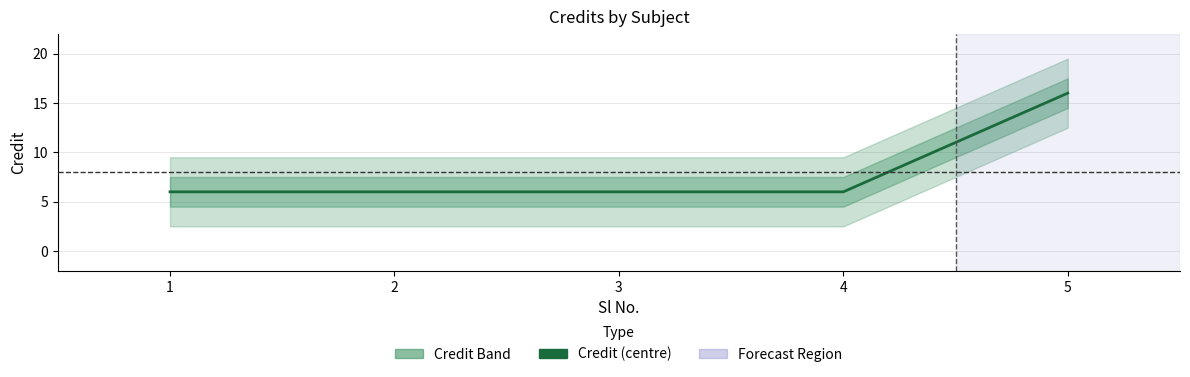

Is it true that the value at 2 is 3?

False